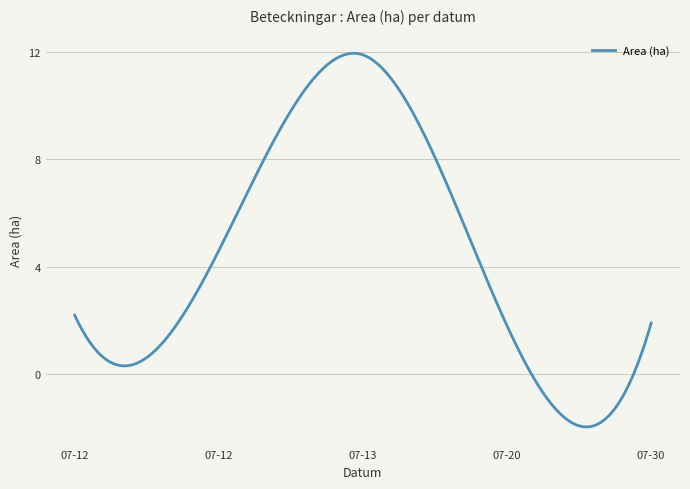

What is the smallest value displayed?

-2.0